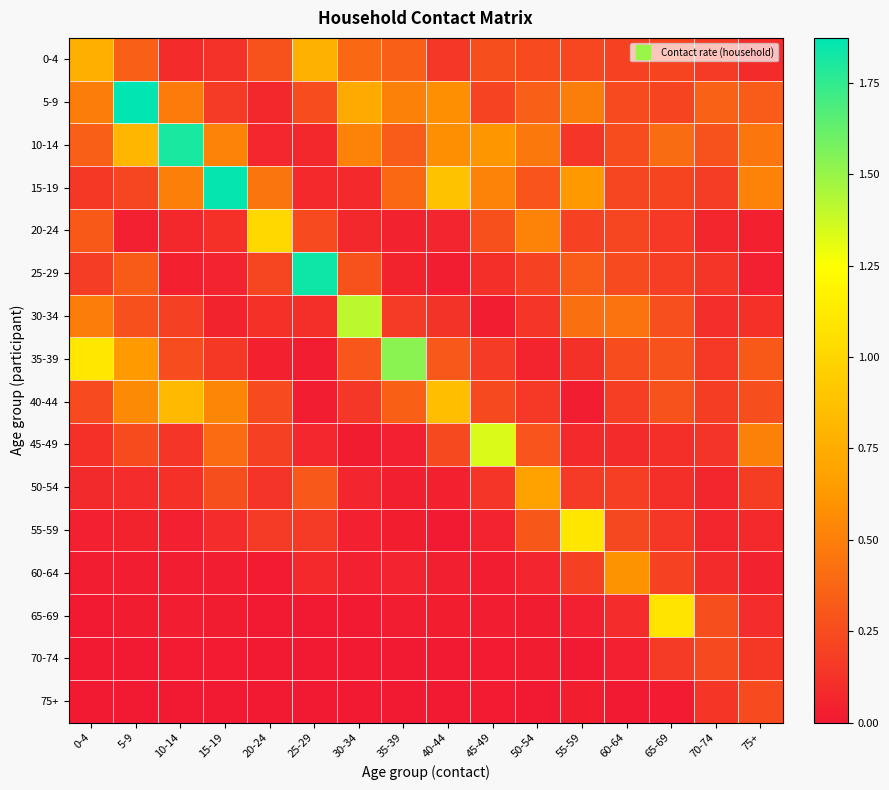

Which category has the lowest value across all series?

25-29